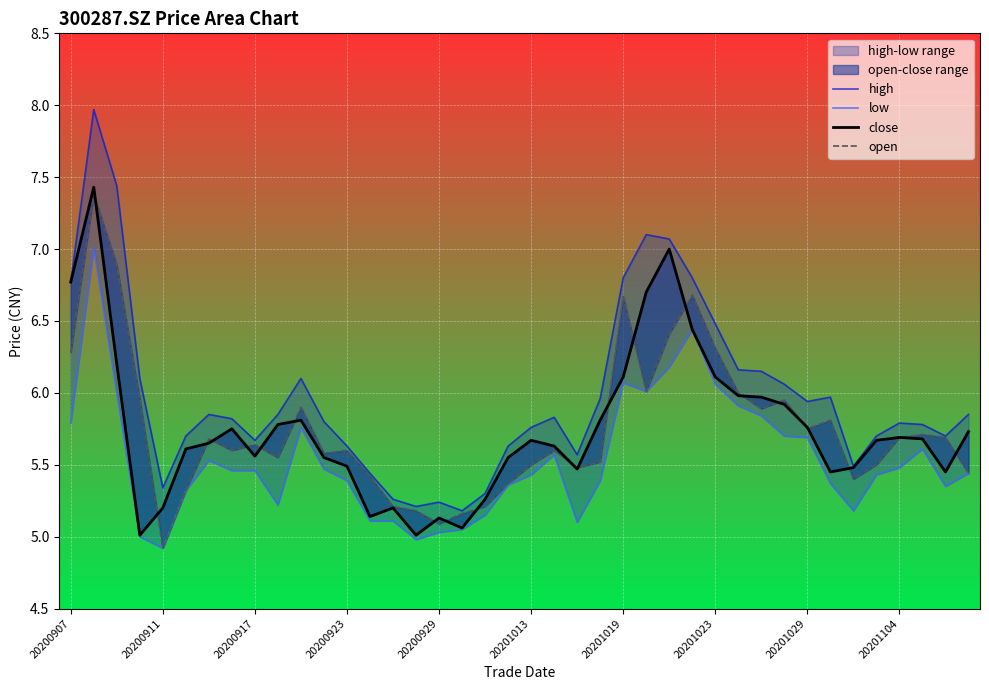

What is the smallest value displayed?

4.9